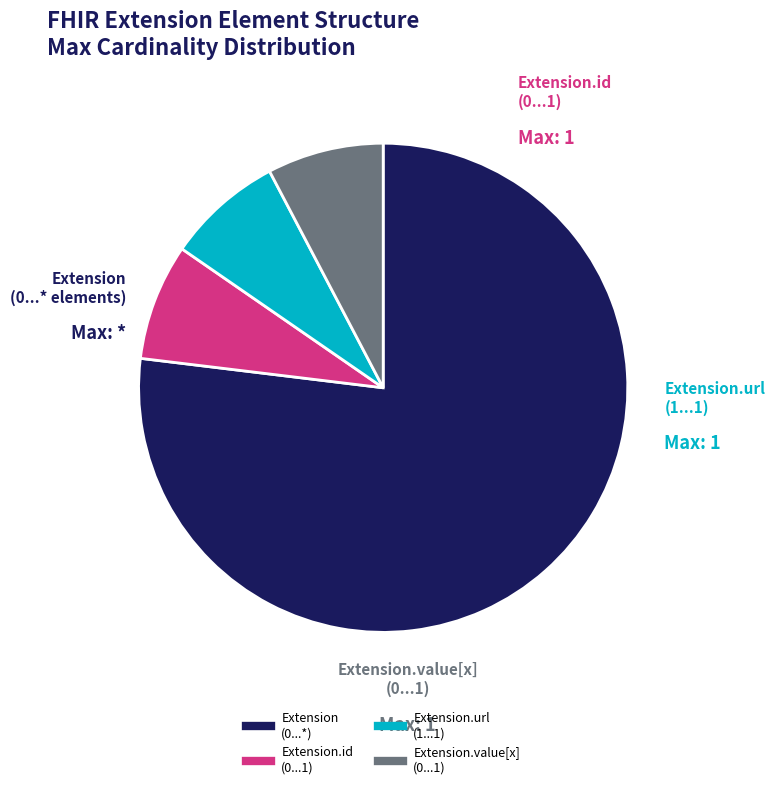

How many segments does this pie chart have?

4